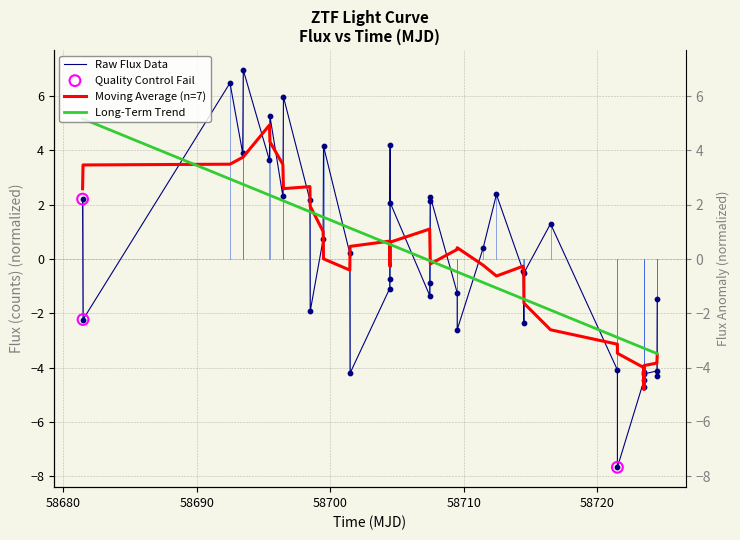

Which series has the largest Y range (max minus min)?

flux